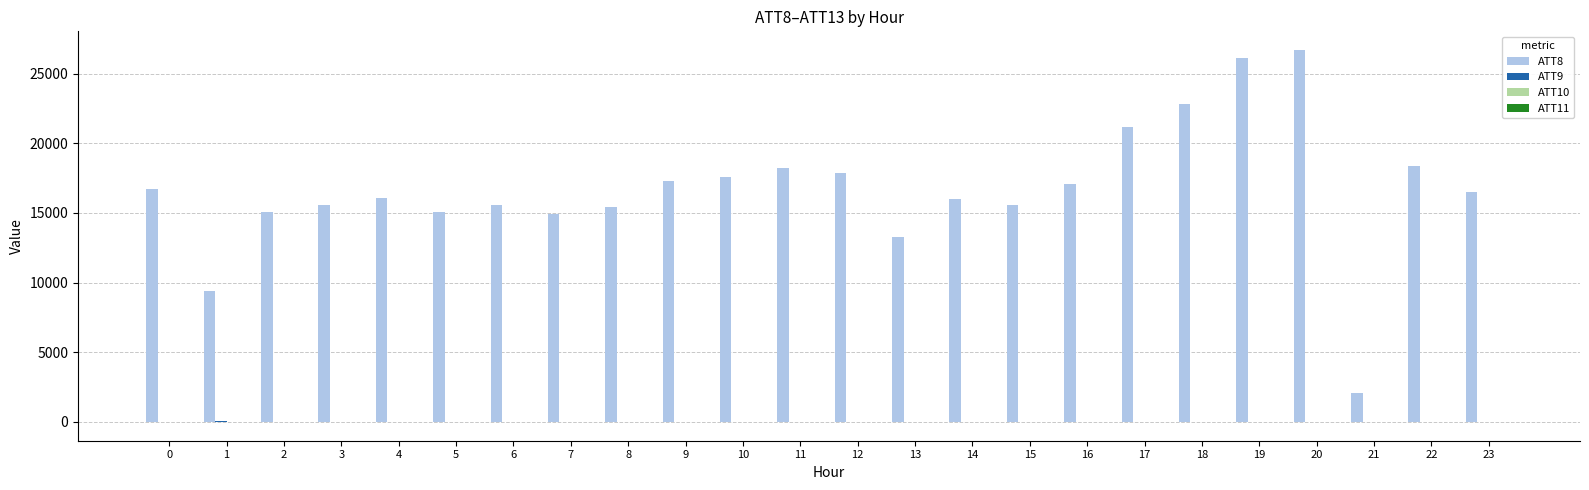

Which series has the largest total across all categories?

ATT8